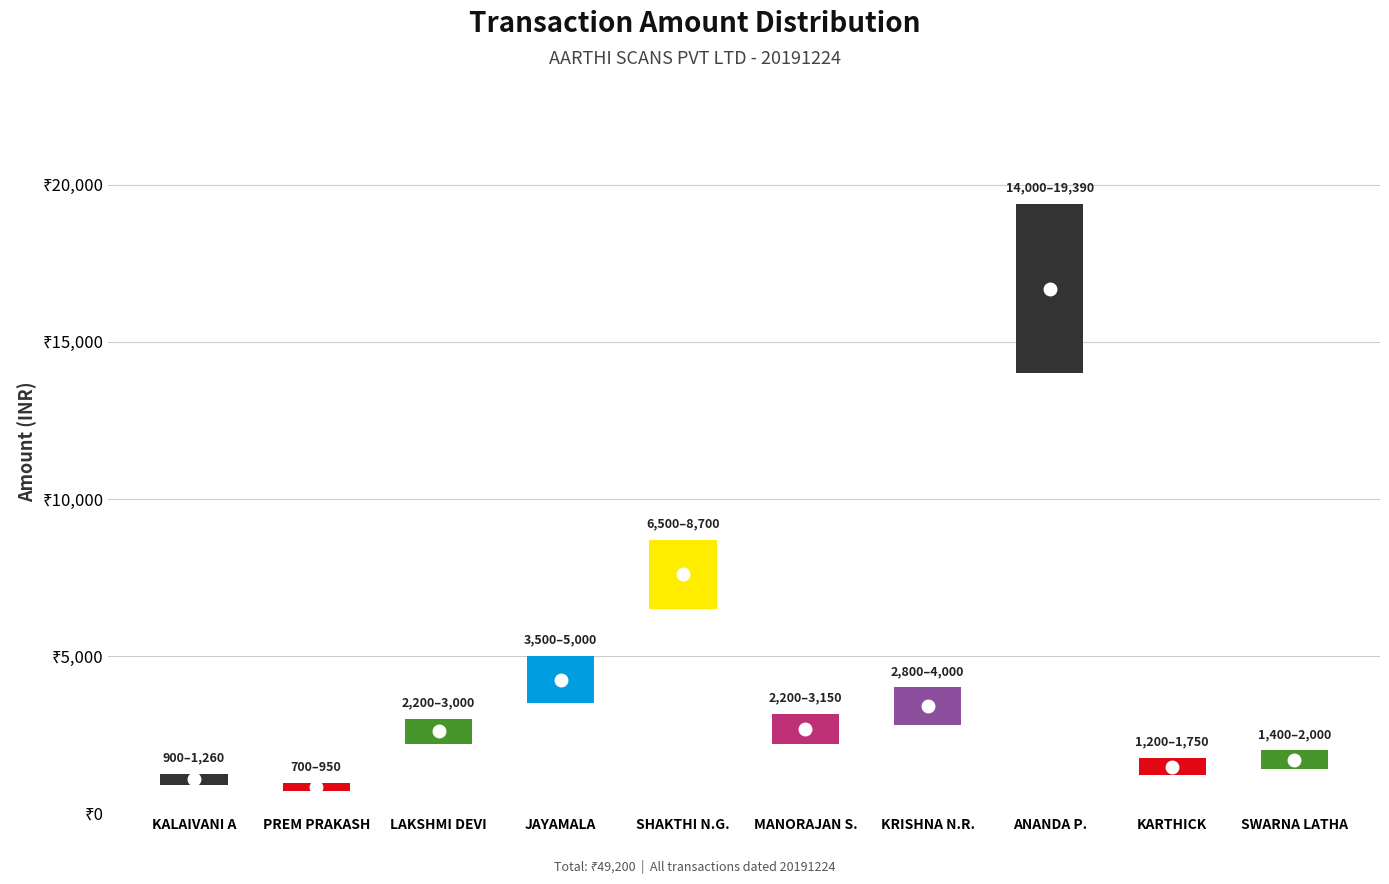

What is the change in value from JAYAMALA to KRISHNA NAGESWARA RAO?

-1000